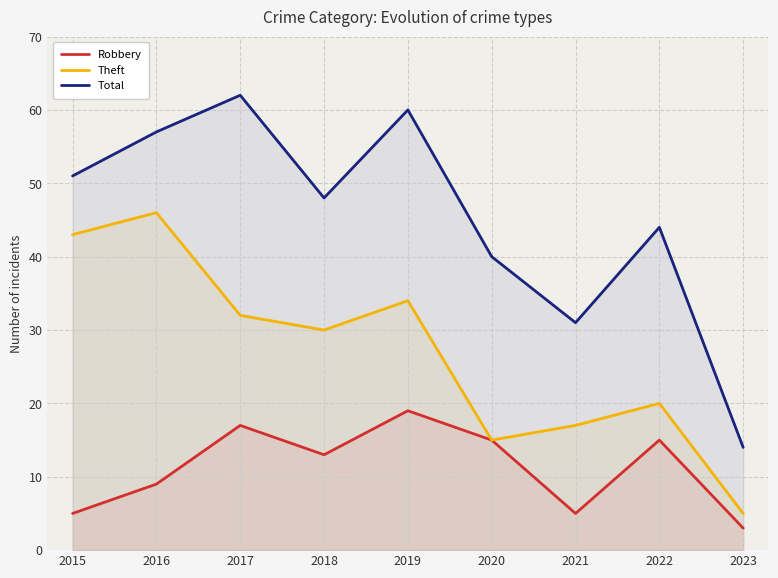

How many interior local valleys does the Robbery series have?

2